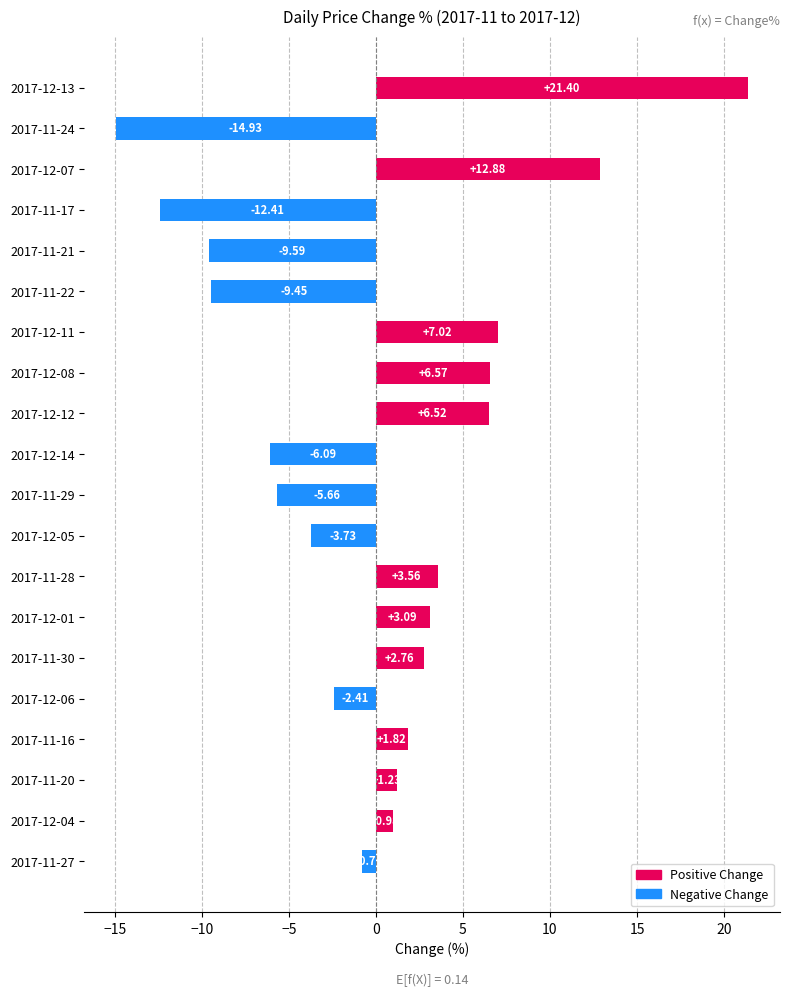

List the labels in order of value, smallest first.

2017-11-24, 2017-11-17, 2017-11-21, 2017-11-22, 2017-12-14, 2017-11-29, 2017-12-05, 2017-12-06, 2017-11-27, 2017-12-04, 2017-11-20, 2017-11-16, 2017-11-30, 2017-12-01, 2017-11-28, 2017-12-12, 2017-12-08, 2017-12-11, 2017-12-07, 2017-12-13